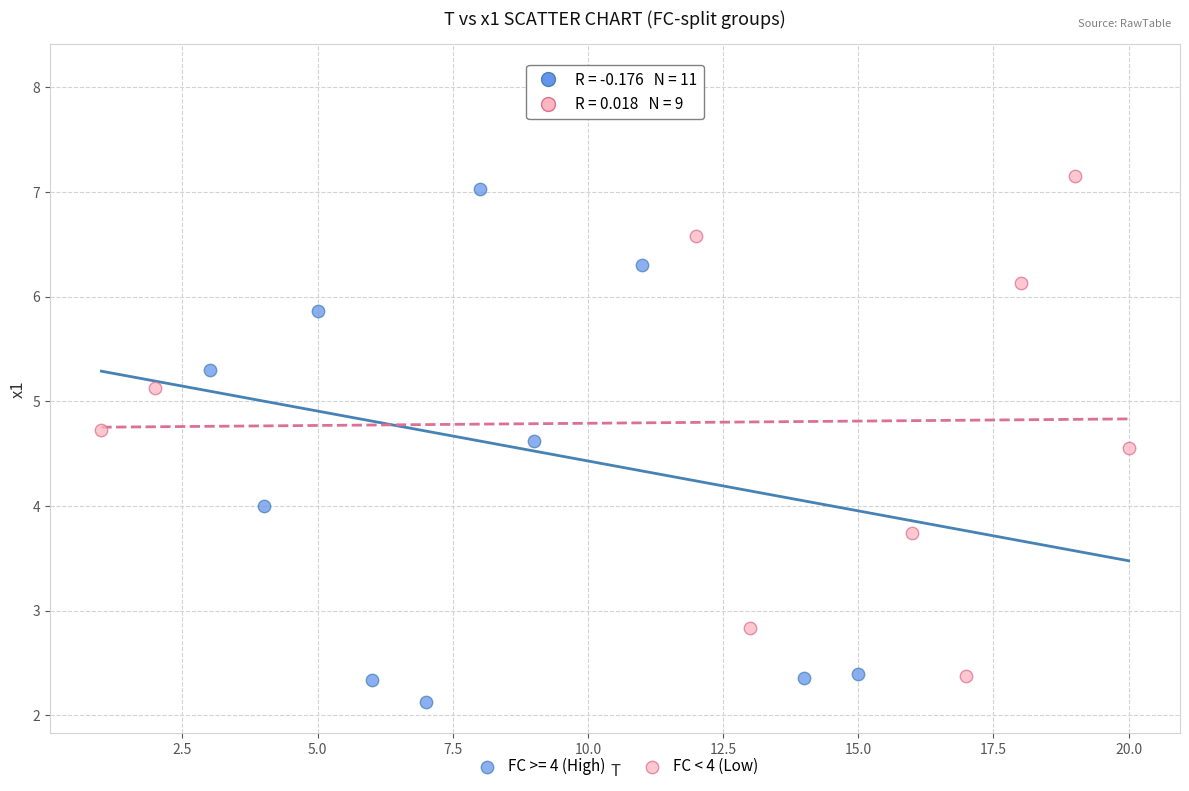

Which series has the widest spread of Y values?

FC >= 4 (High)